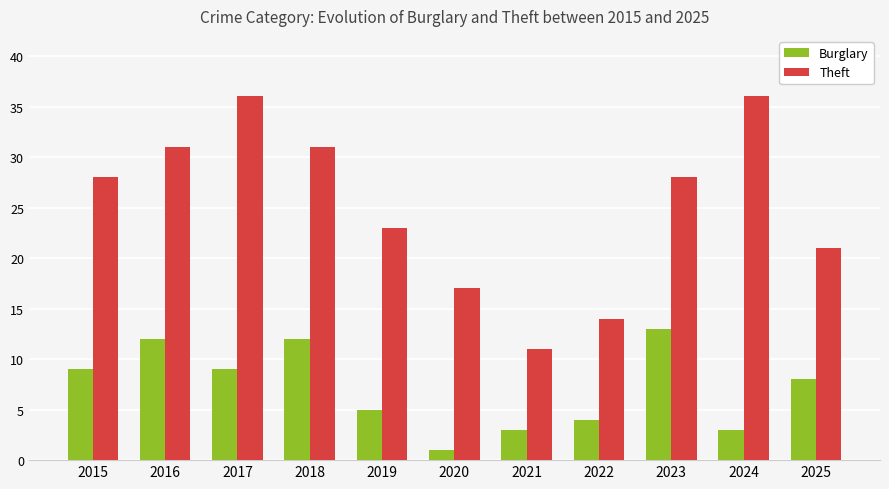

Where is Theft nearest to the value 23?

2019